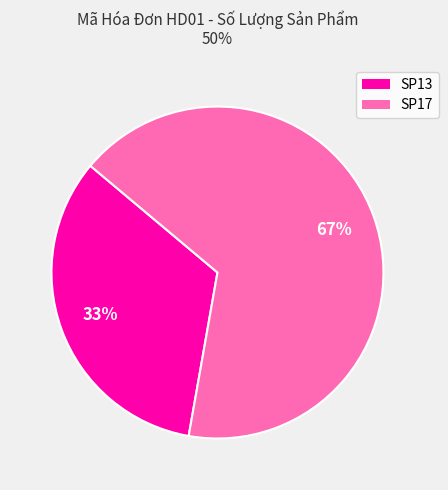

Which has a higher value, SP13 or SP17?

SP17